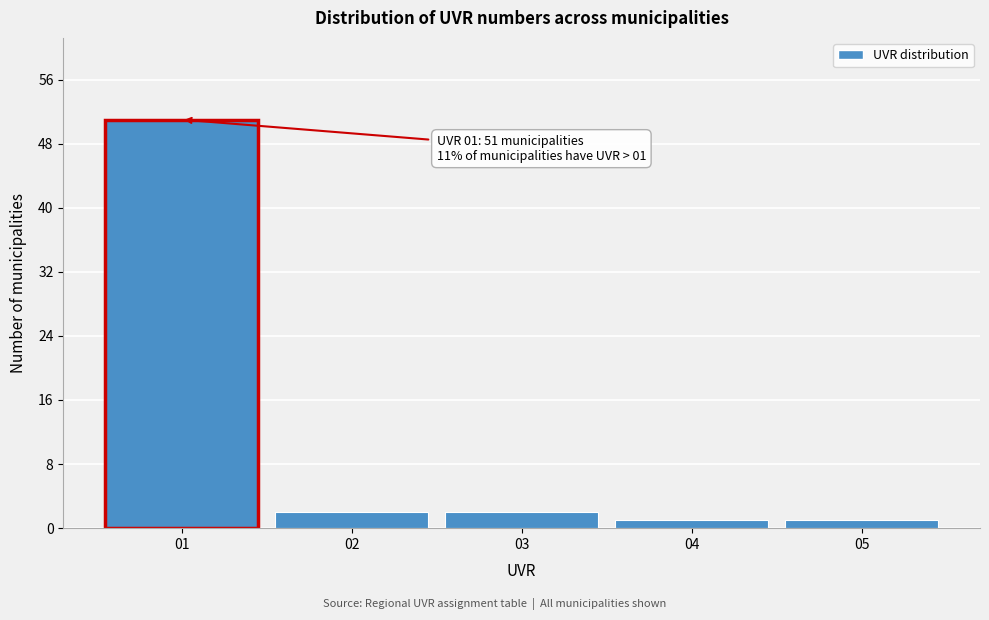

Which range on the x-axis has the tallest bar?

0.5 to 1.5